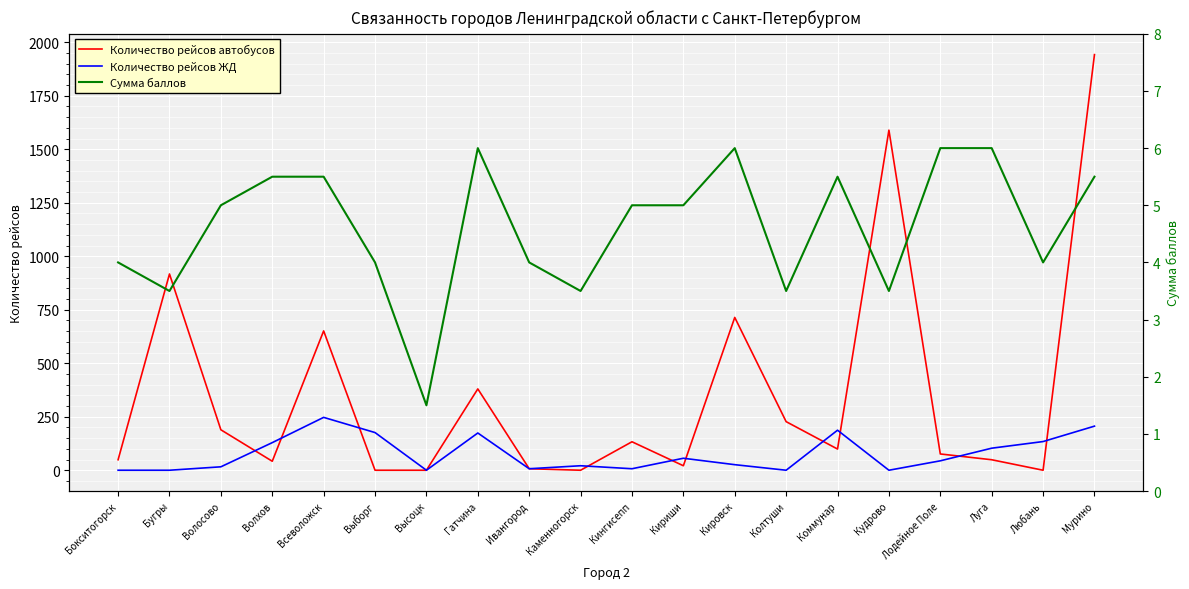

True or false: Количество рейсов автобусов has a value of 27.1 at Луга.

False